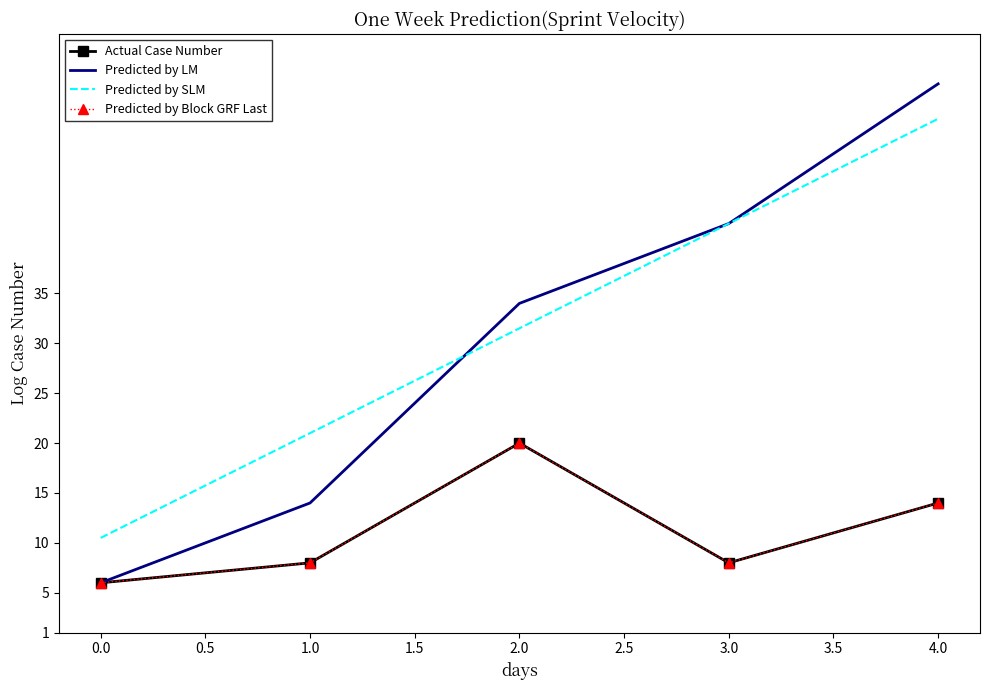

True or false: Predicted by SLM and Predicted by Block GRF Last cross at least once.

False